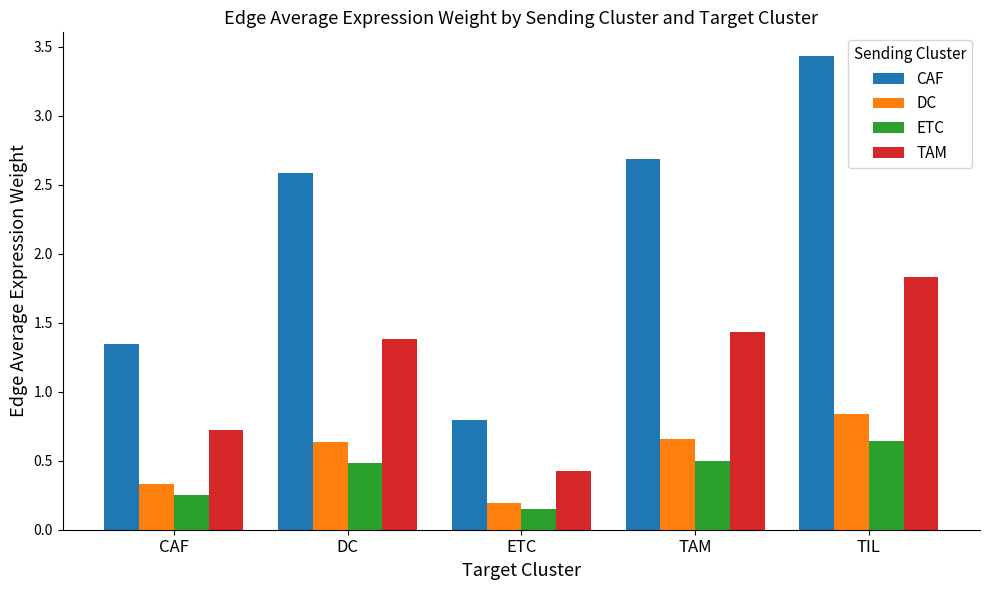

Is it true that TAM equals 1.4 at DC?

True